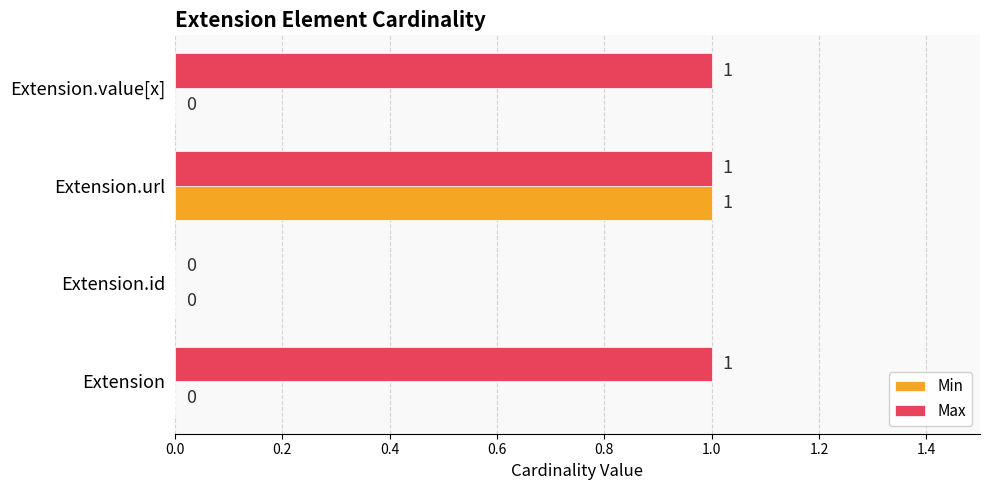

The value of Max at Extension.url is 2. True or false?

False